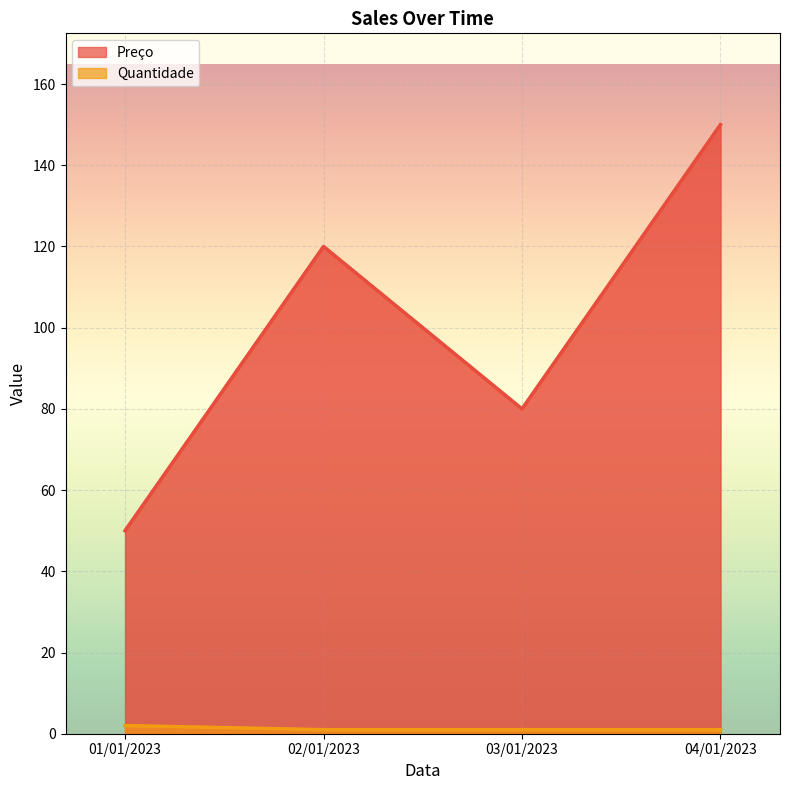

At how many categories does at least one series exceed 37?

4